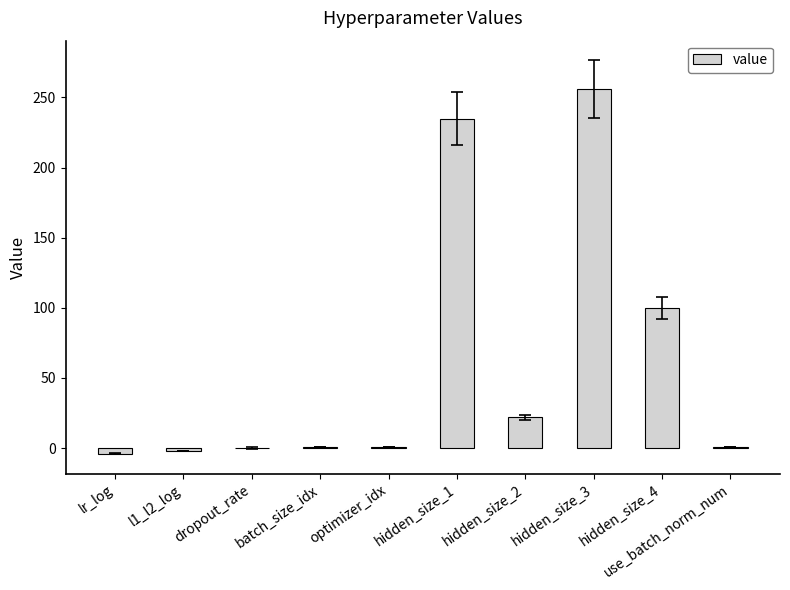

What is the maximum value shown in the chart?

256.0